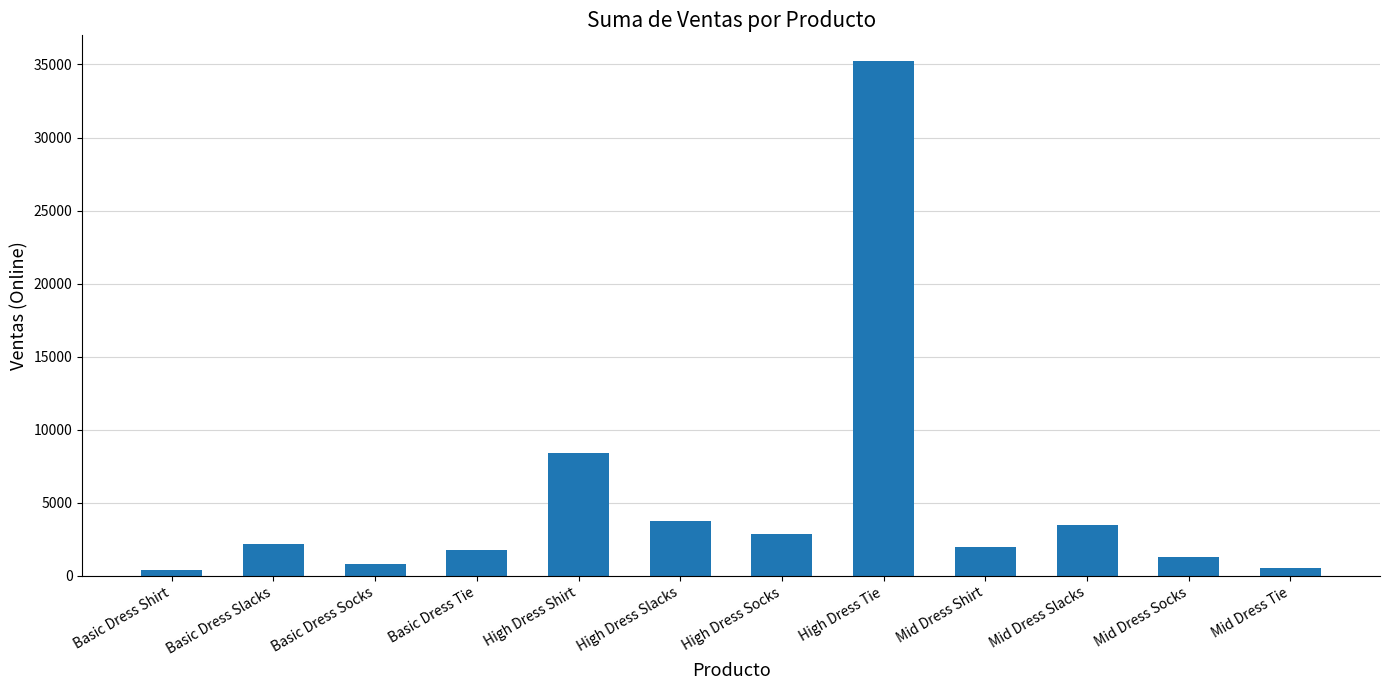

Reading left to right, extract all data points from this chart.

382.5	2191.0	845.0	1749.0	8410.0	3767.6	2847.2	35234.0	1950.0	3487.3	1272.0	549.0